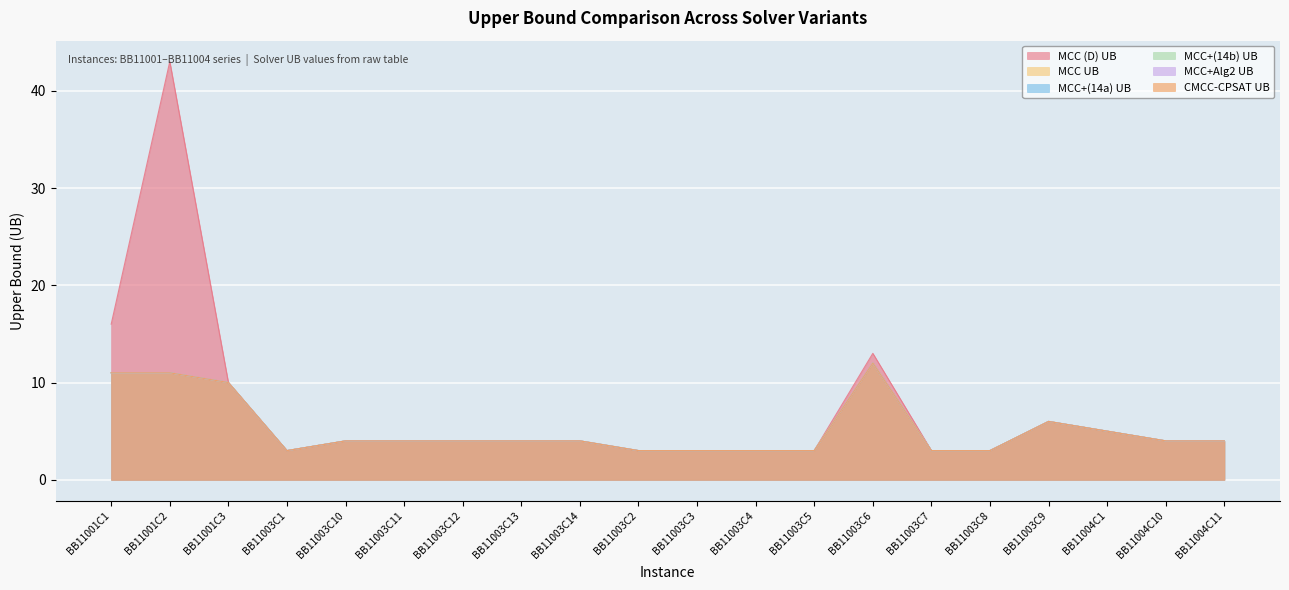

How many lines are shown in the chart?

6